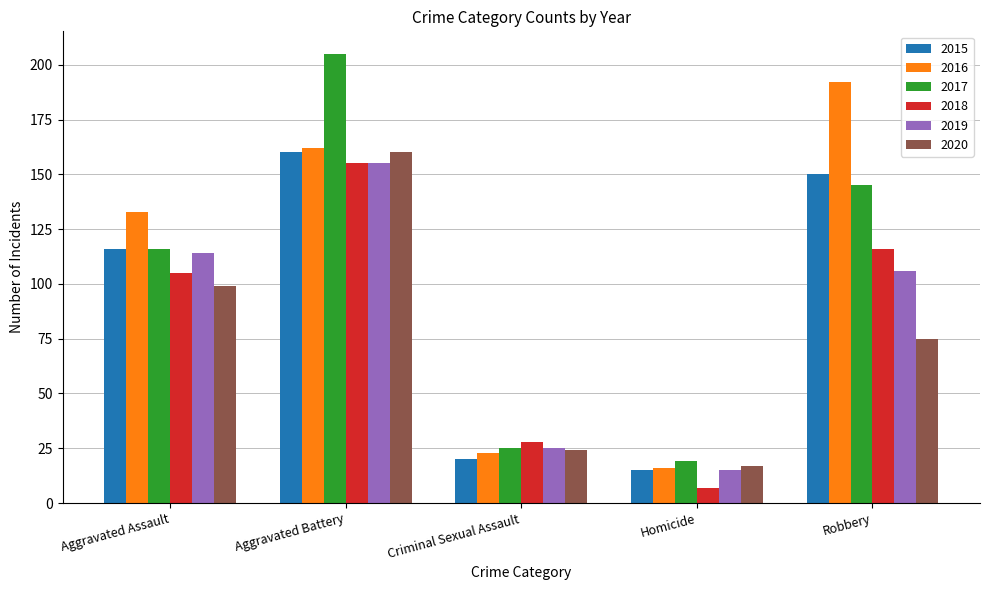

List the labels in order of 2016 value, smallest first.

Homicide, Criminal Sexual Assault, Aggravated Assault, Aggravated Battery, Robbery